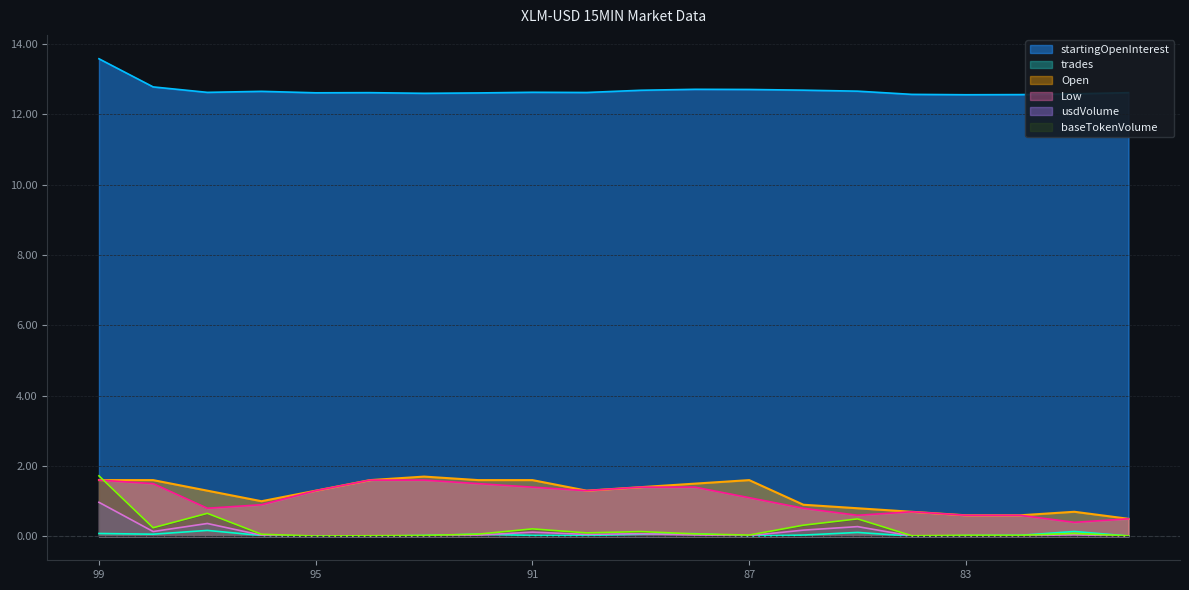

List the labels in order of usdVolume value, smallest first.

95, 80, 94, 84, 93, 82, 83, 87, 96, 92, 88, 81, 90, 89, 91, 98, 86, 85, 97, 99